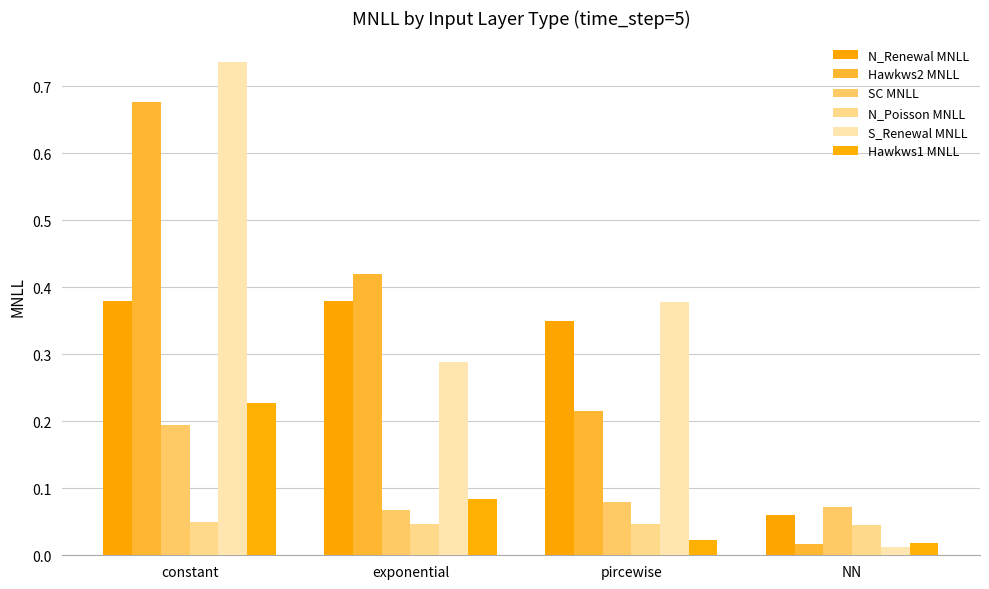

How many groups of bars are there?

4